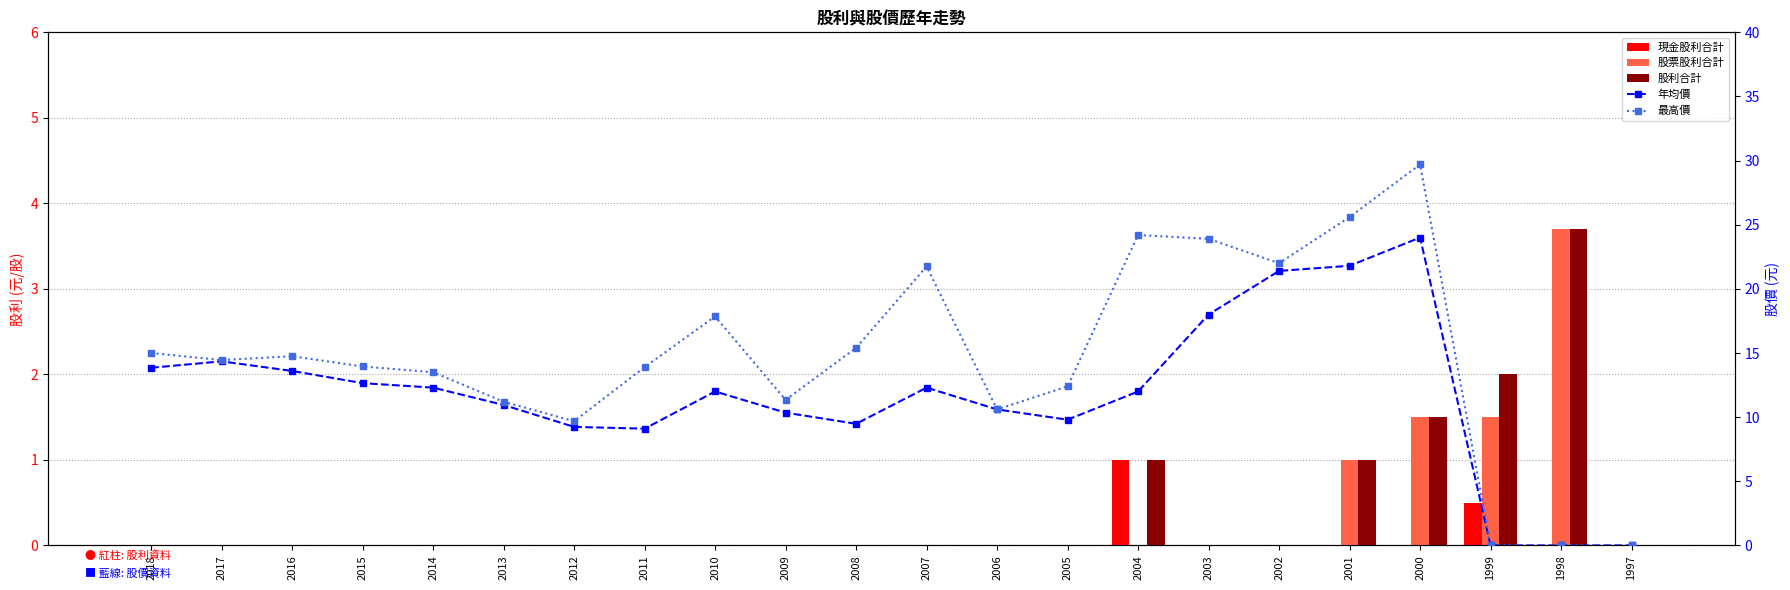

Is the value of 年均價 at 2010 greater than the value of 現金股利合計 at 2003?

Yes